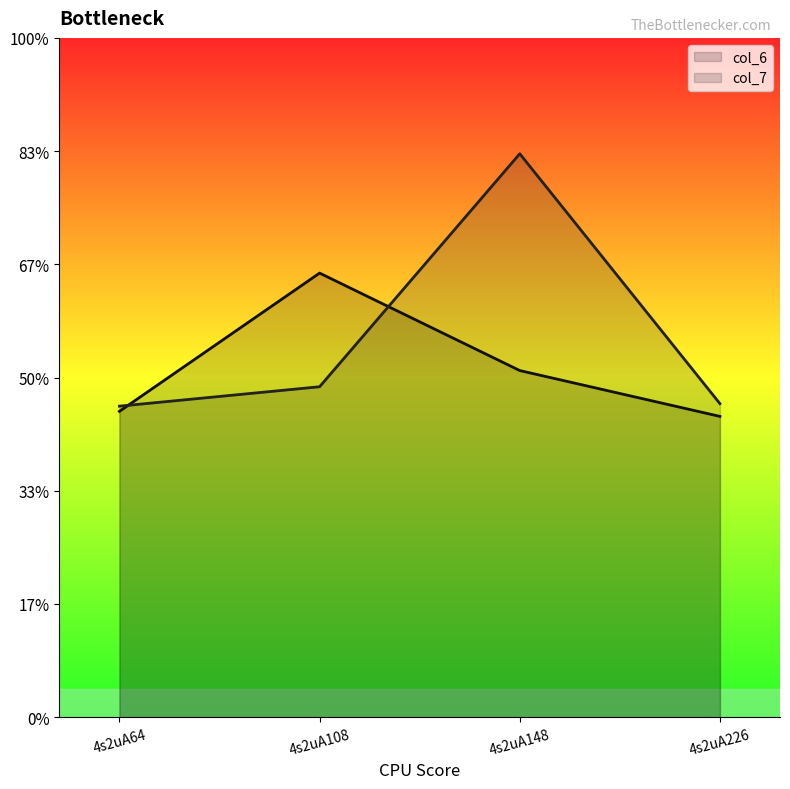

What is the difference between the highest and lowest values at 4s2uA148?

3.8